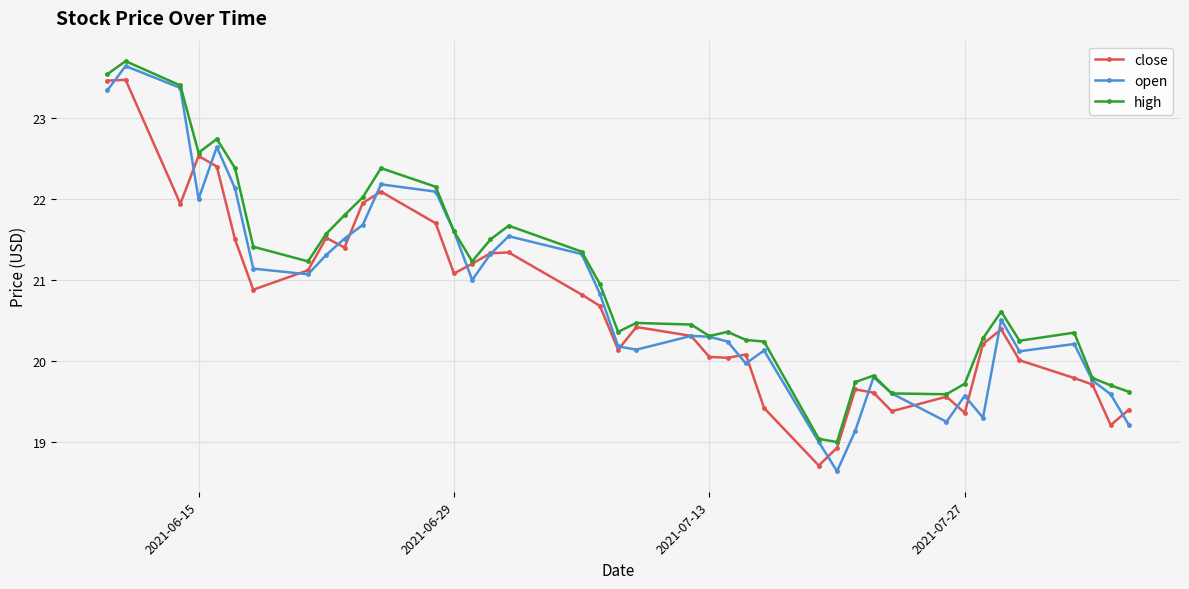

What is the difference between the second highest and second lowest values in the open series?

4.4